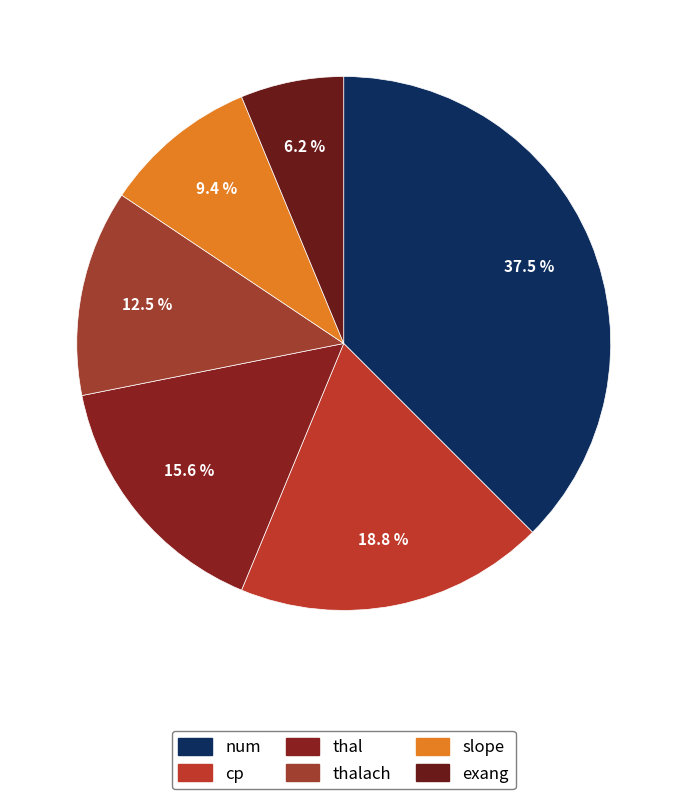

Which slice is the largest?

num